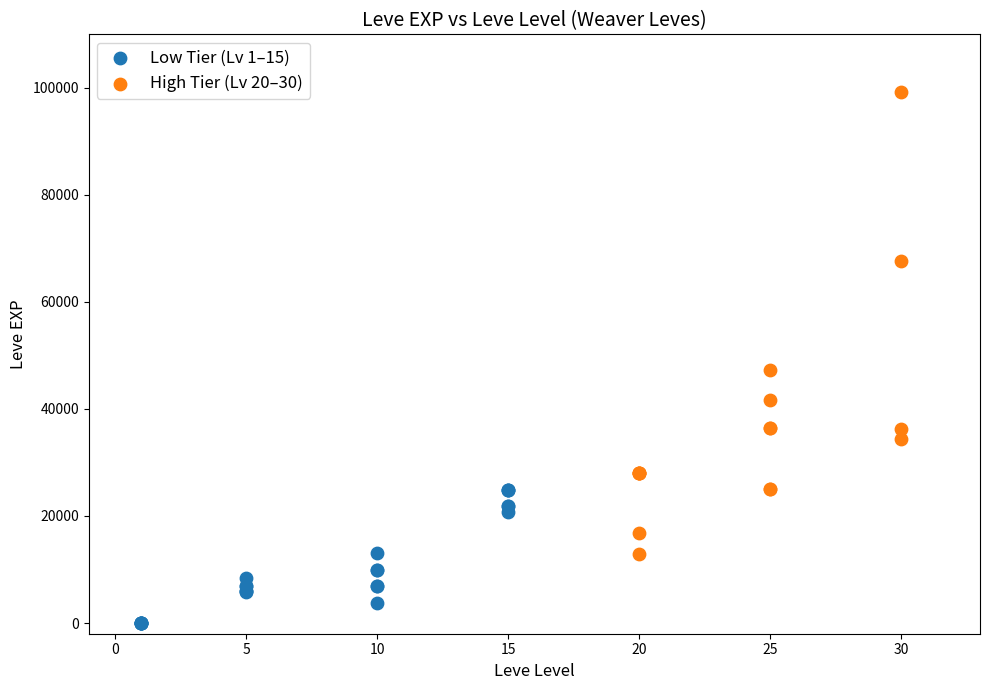

Which series reaches the maximum Y coordinate?

High Tier (Lv 20–30)